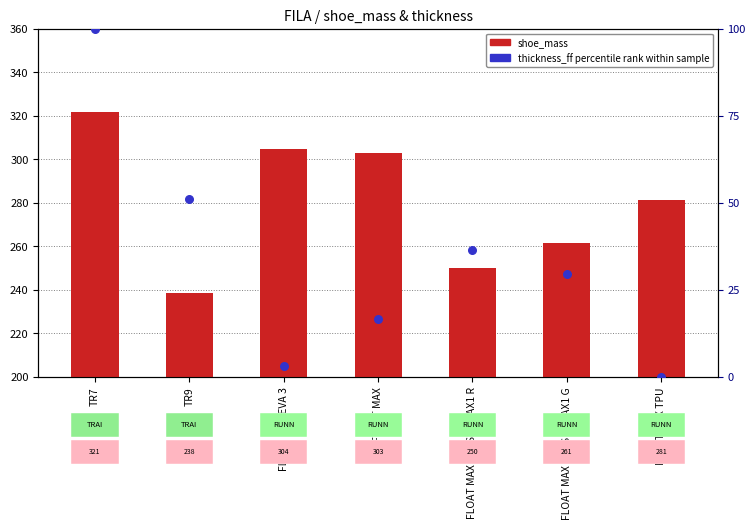

Which series contains the highest Y value?

shoe_mass